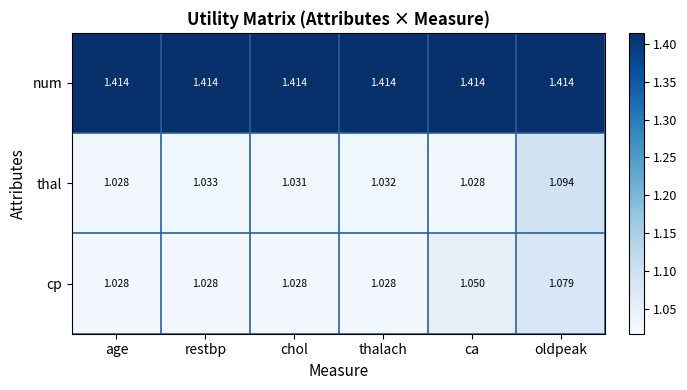

At which category is the sum across all series the highest?

oldpeak